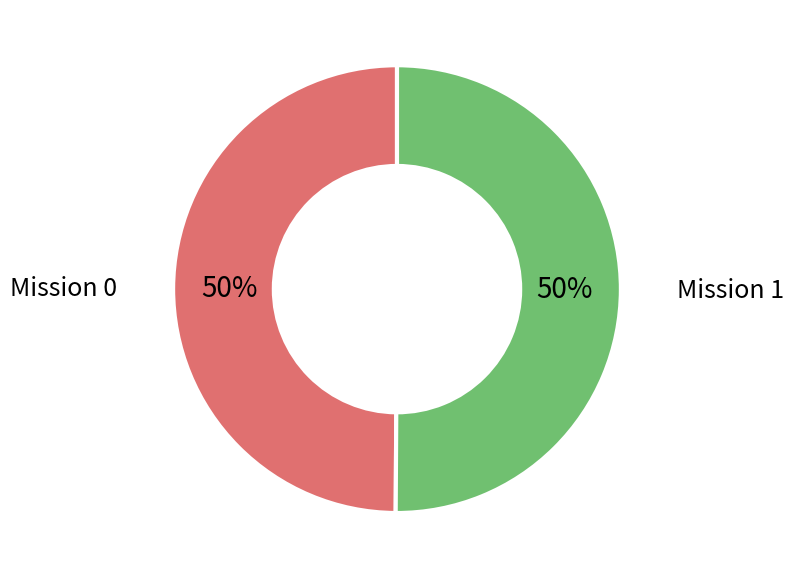

To the nearest percent, what is the average slice percentage?

50%